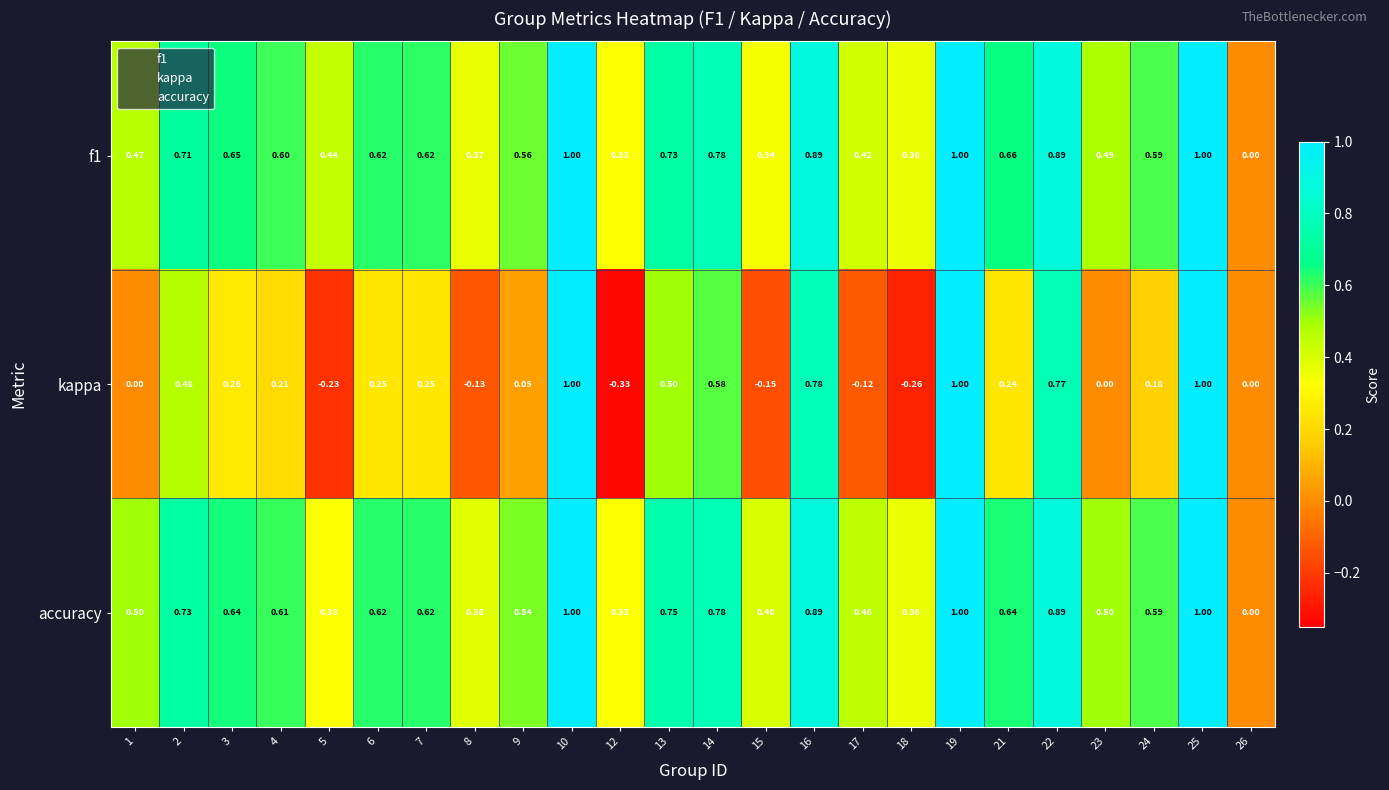

Which series has the largest total across all categories?

accuracy